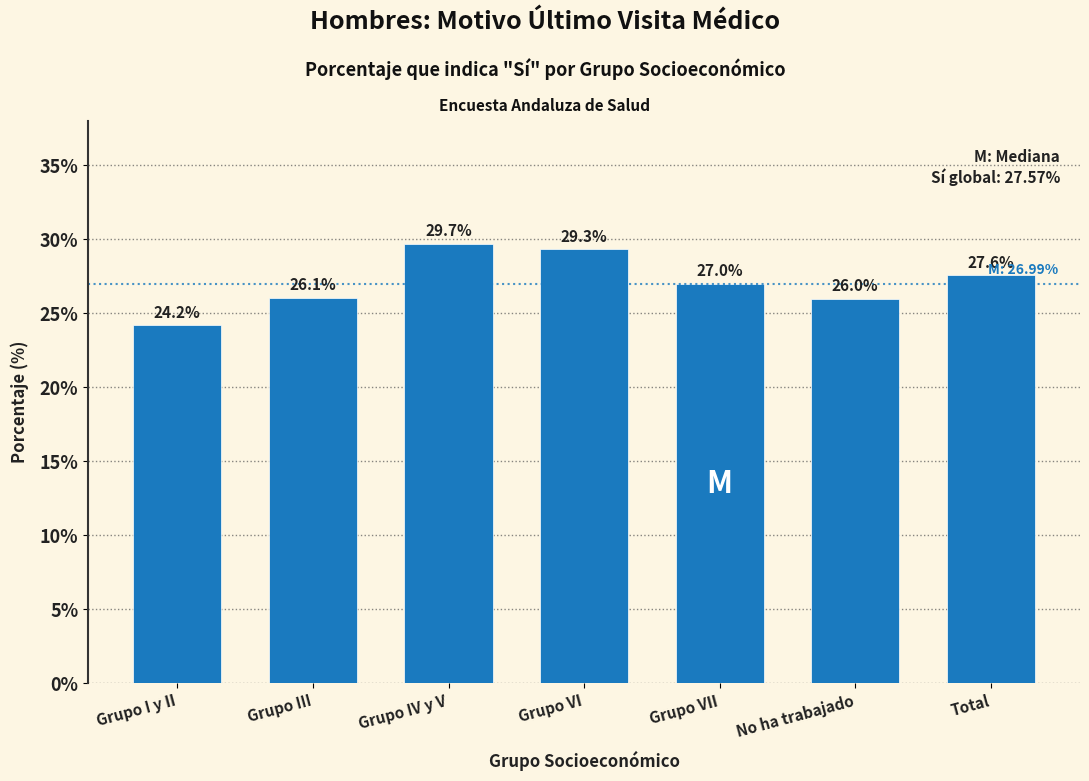

Reading left to right, transcribe all the data shown in this chart.

24.2	26.1	29.7	29.3	27.0	26.0	27.6